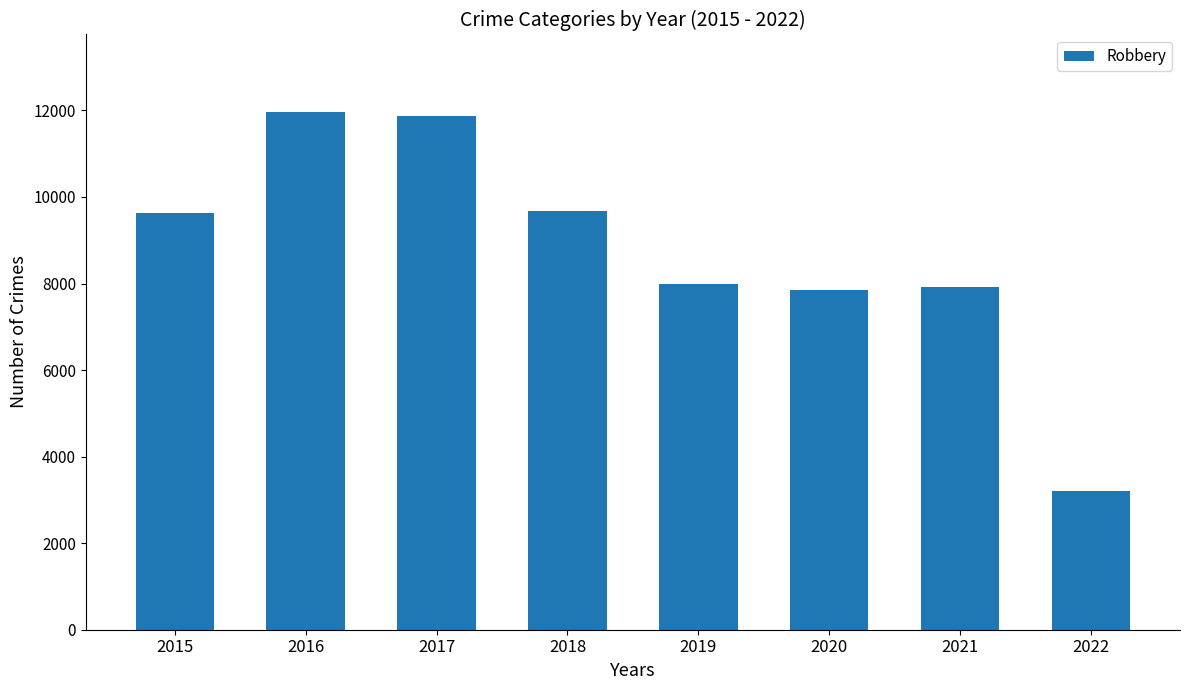

The value at 2021 is 7920. True or false?

True